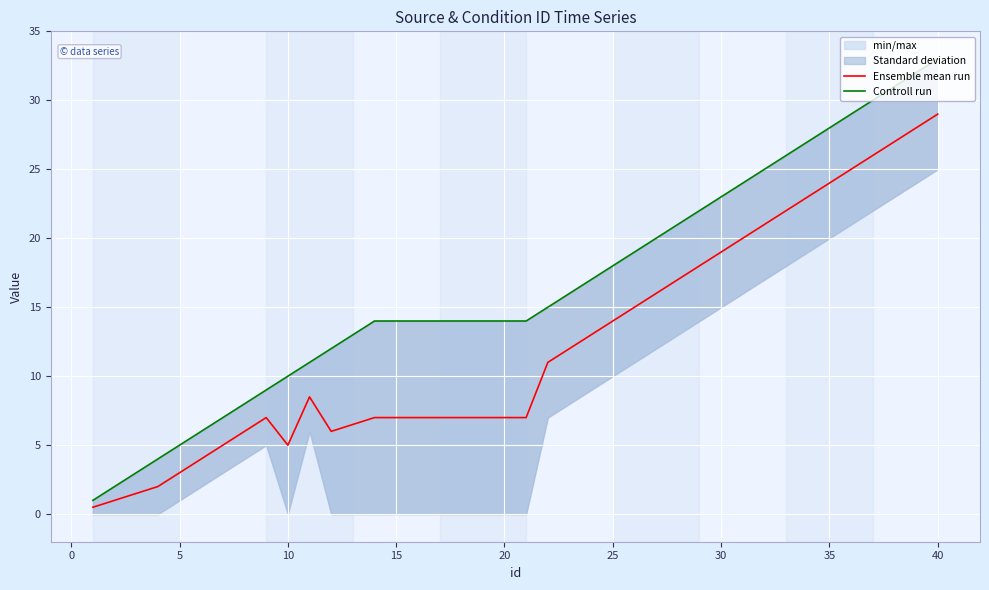

The value of Controll run at 25 is 29.8. True or false?

False